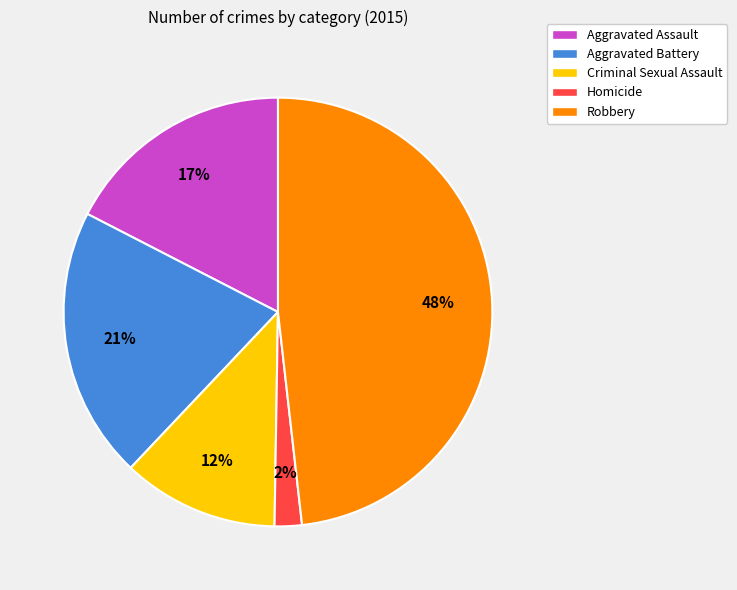

To the nearest percent, what is the average slice percentage?

20%